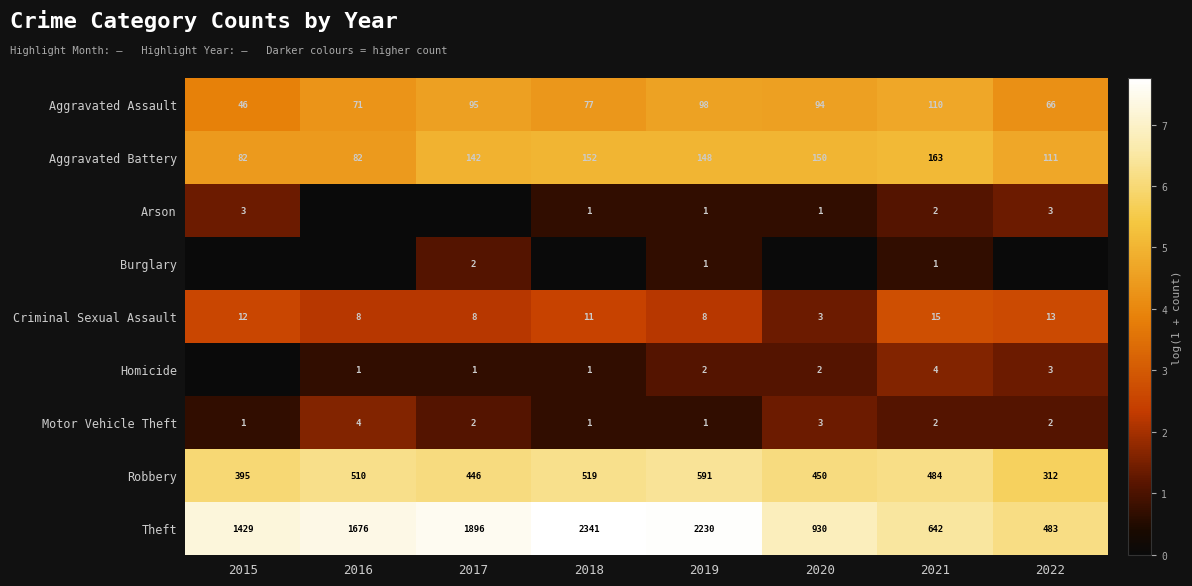

What is the average value of the Aggravated Assault series?

82